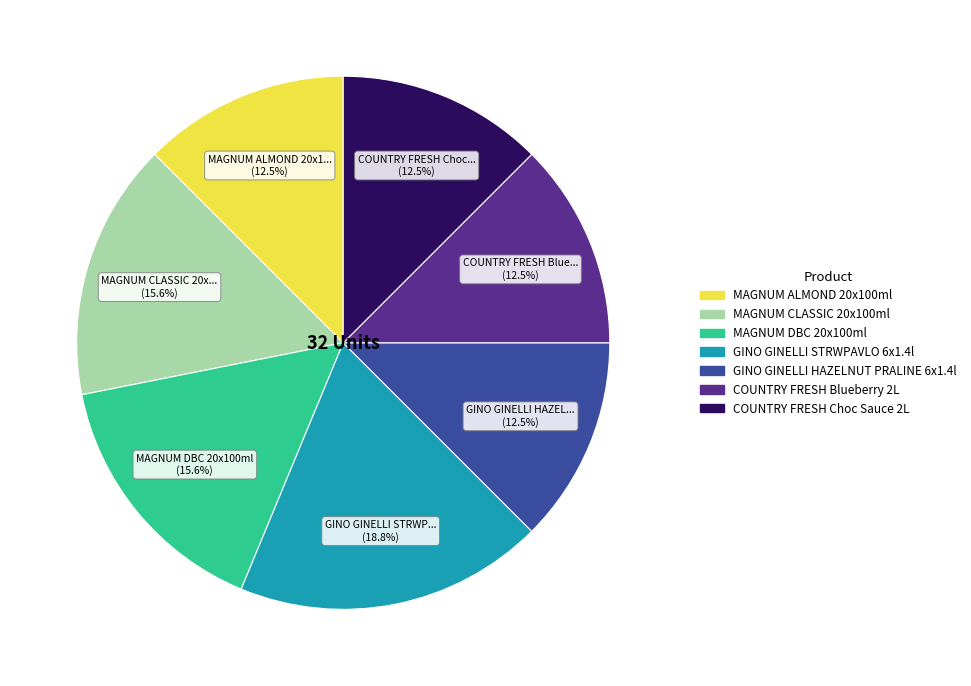

What is the largest slice in the pie chart?

GINO GINELLI STRWPAVLO 6x1.4l